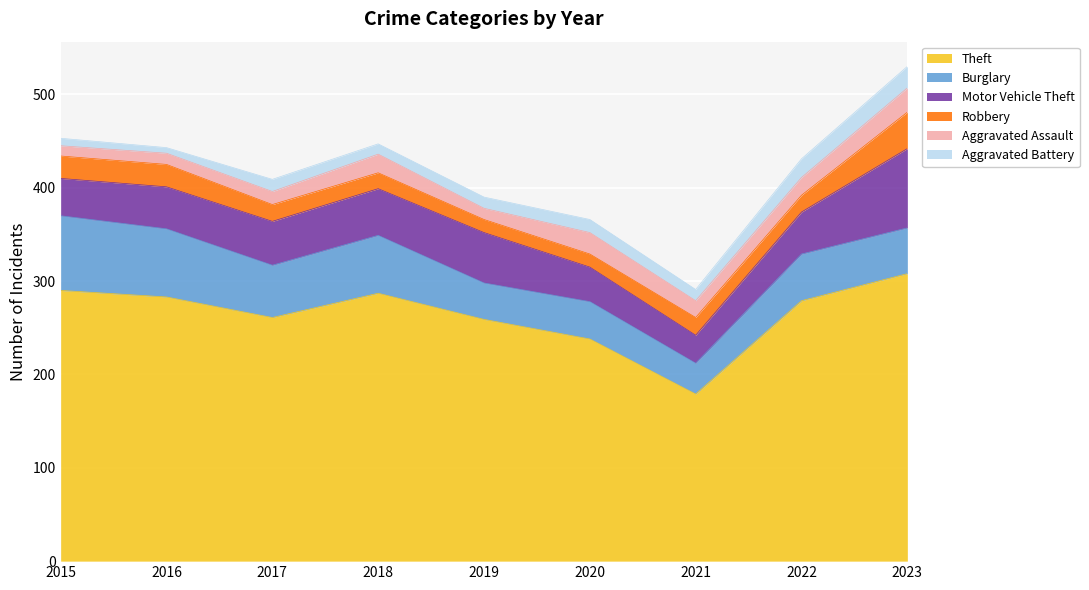

List the series in order of their peak value, highest first.

Theft, Motor Vehicle Theft, Burglary, Robbery, Aggravated Assault, Aggravated Battery